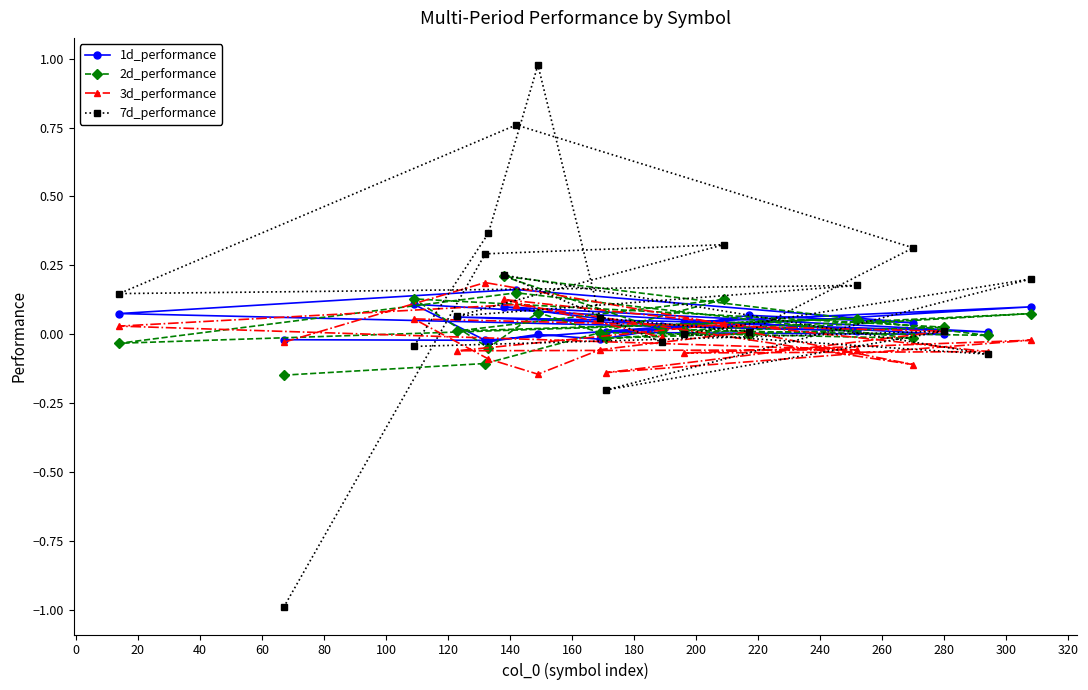

Which series has the largest total across all categories?

7d_performance